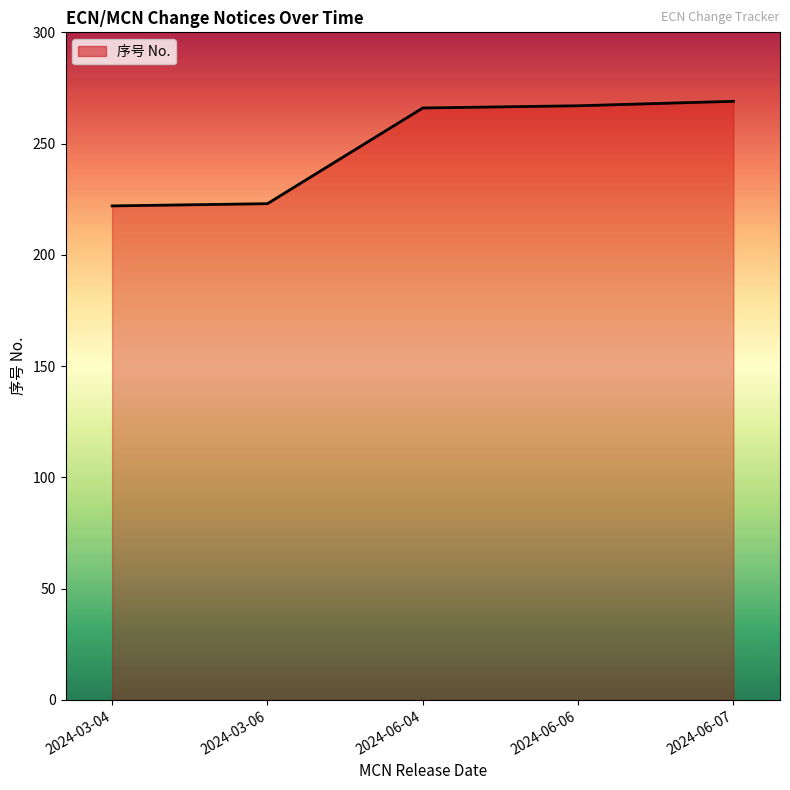

What is the maximum value shown in the chart?

269